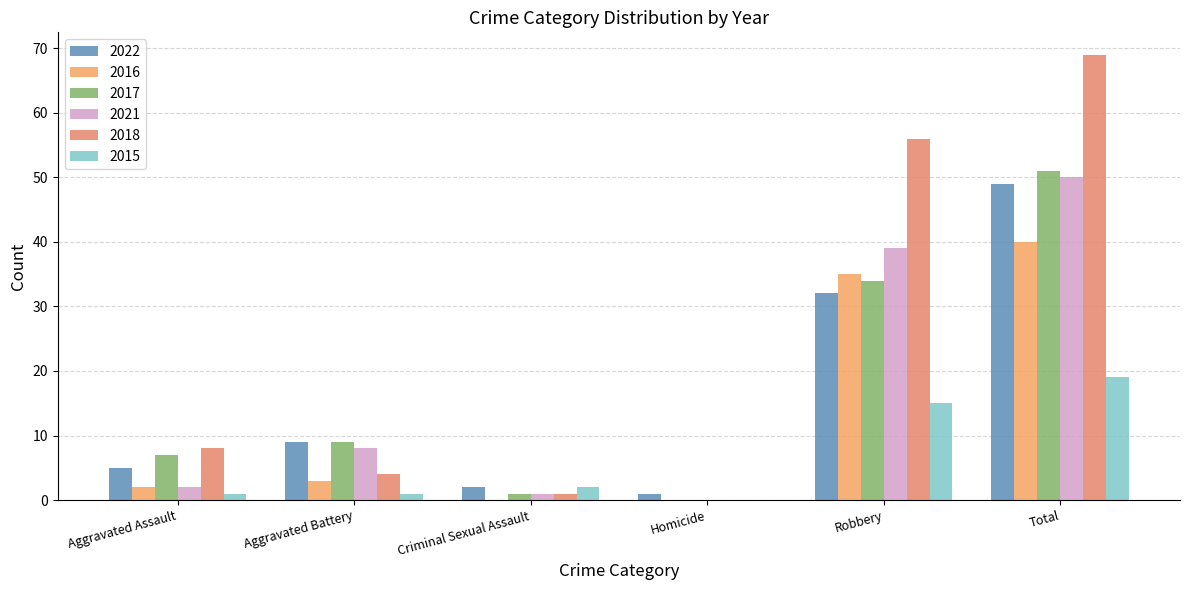

What is the label of the 6th bar from the left?

Total